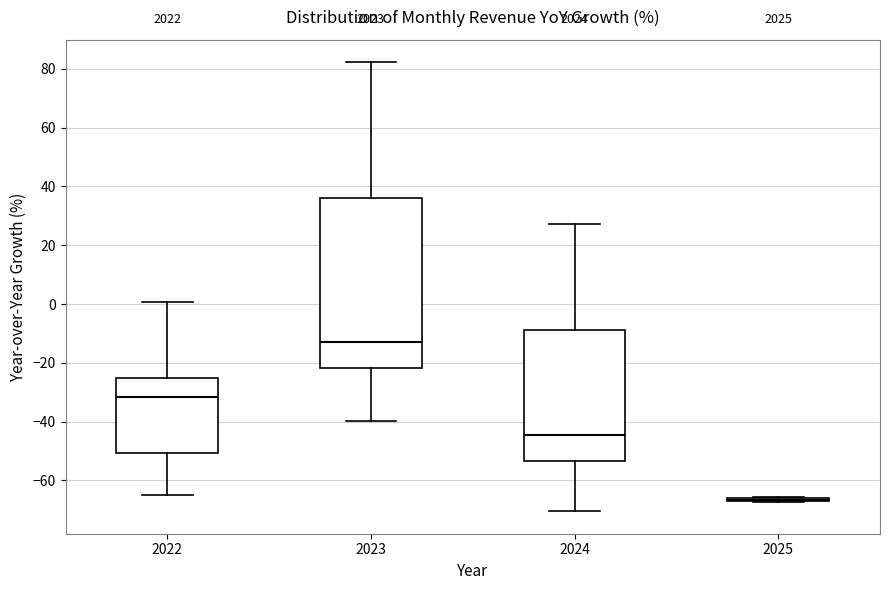

Reading left to right, read every box against the y-axis: the position of its median line, the range the box covers, and the ends of its whiskers. The values are not printed on the chart, so give them approximately, as read against the axis.

2022: median -32, box -50 to -26, whiskers -64 to 0
2023: median -12, box -22 to 36, whiskers -40 to 82
2024: median -44, box -54 to -8, whiskers -70 to 28
2025: box collapsed to a line at -66, whiskers -68 to -66